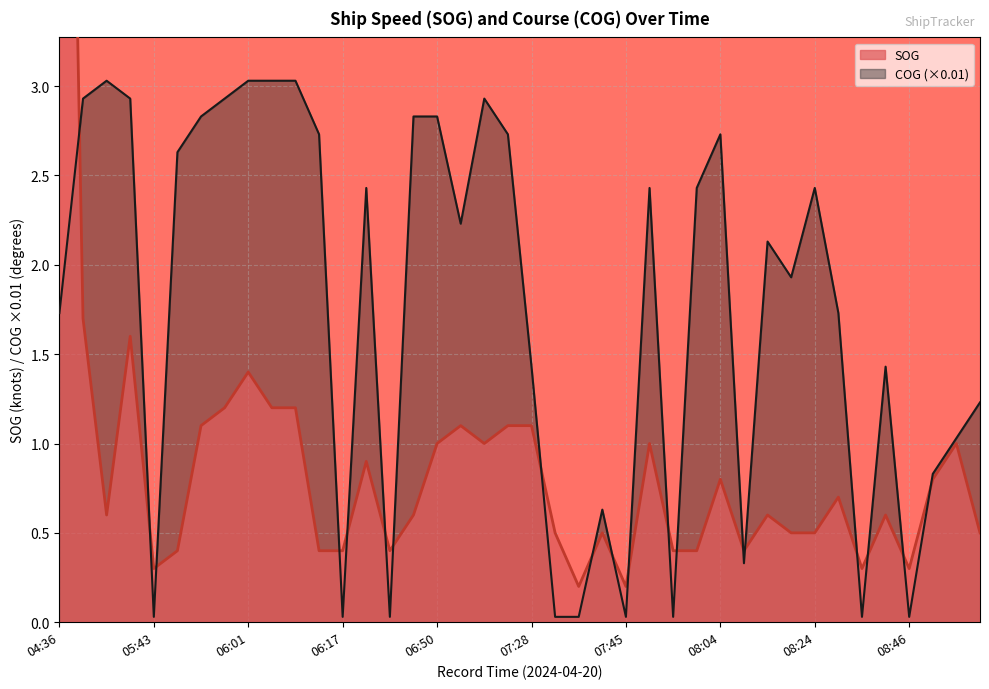

Reading left to right, extract all data points from this chart.

SOG: 04:36=8.7	05:32=1.7	05:36=0.6	05:41=1.6	05:43=0.3	05:49=0.4	05:52=1.1	05:54=1.2	06:01=1.4	06:05=1.2	06:10=1.2	06:12=0.4	06:17=0.4	06:30=0.9	06:43=0.4	06:46=0.6	06:50=1.0	06:54=1.1	07:03=1.0	07:19=1.1	07:28=1.1	07:32=0.5	07:36=0.2	07:43=0.5	07:45=0.2	07:52=1.0	07:56=0.4	08:01=0.4	08:04=0.8	08:12=0.4	08:17=0.6	08:21=0.5	08:24=0.5	08:28=0.7	08:37=0.3	08:39=0.6	08:46=0.3	08:50=0.8	08:54=1.0	08:57=0.5
COG: 04:36=1.7	05:32=2.9	05:36=3.0	05:41=2.9	05:43=0.0	05:49=2.6	05:52=2.8	05:54=2.9	06:01=3.0	06:05=3.0	06:10=3.0	06:12=2.7	06:17=0.0	06:30=2.4	06:43=0.0	06:46=2.8	06:50=2.8	06:54=2.2	07:03=2.9	07:19=2.7	07:28=1.4	07:32=0.0	07:36=0.0	07:43=0.6	07:45=0.0	07:52=2.4	07:56=0.0	08:01=2.4	08:04=2.7	08:12=0.3	08:17=2.1	08:21=1.9	08:24=2.4	08:28=1.7	08:37=0.0	08:39=1.4	08:46=0.0	08:50=0.8	08:54=1.0	08:57=1.2